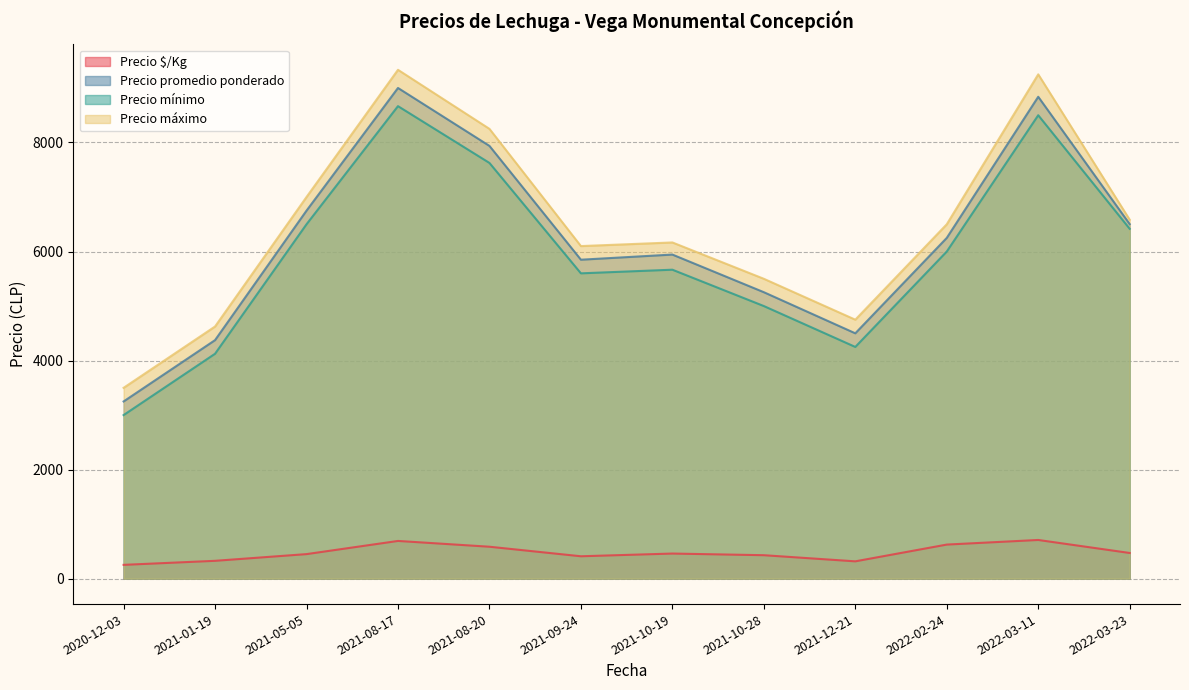

Which series has the largest range (max minus min)?

Precio máximo